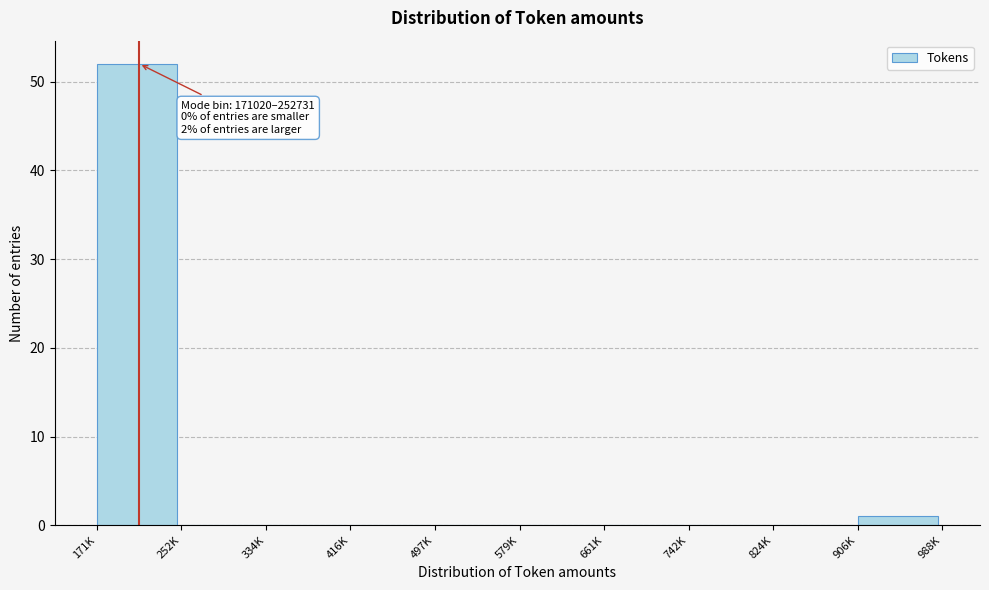

Reading left to right, extract all data points from this chart.

171K=52	252K=0	334K=0	416K=0	497K=0	579K=0	661K=0	742K=0	824K=0	906K=1